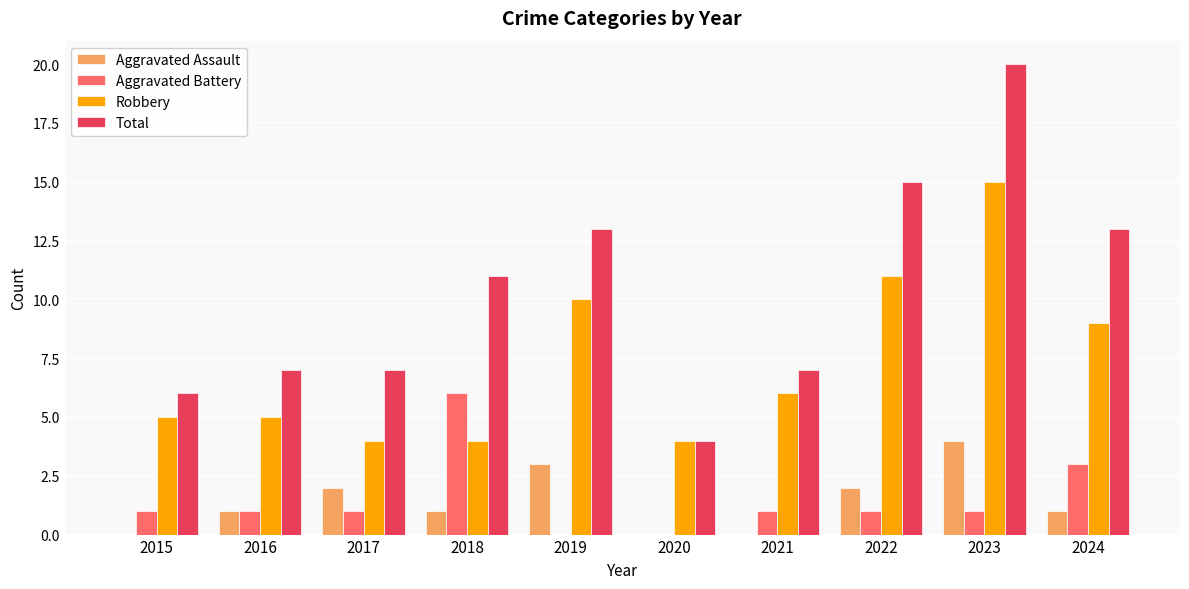

The value of Aggravated Battery at 2024 is 3. True or false?

True